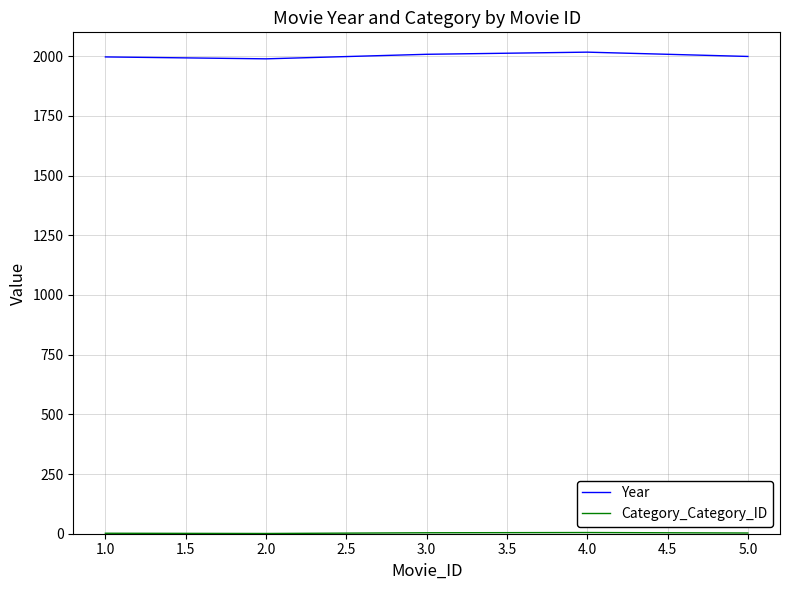

The value of Year at 2.0 is 1989. True or false?

True